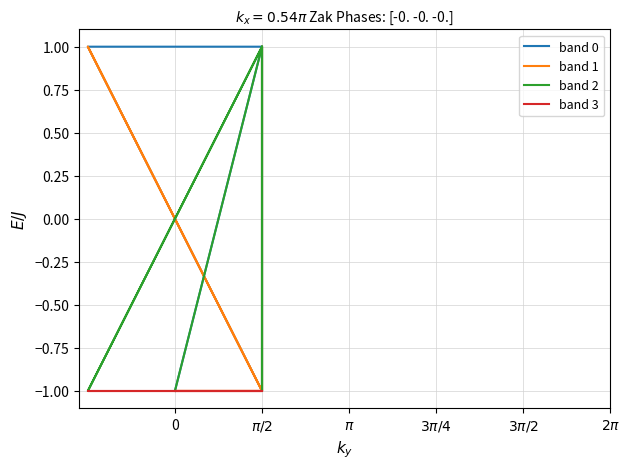

At which label does band 2 reach its peak?

$\pi/2$